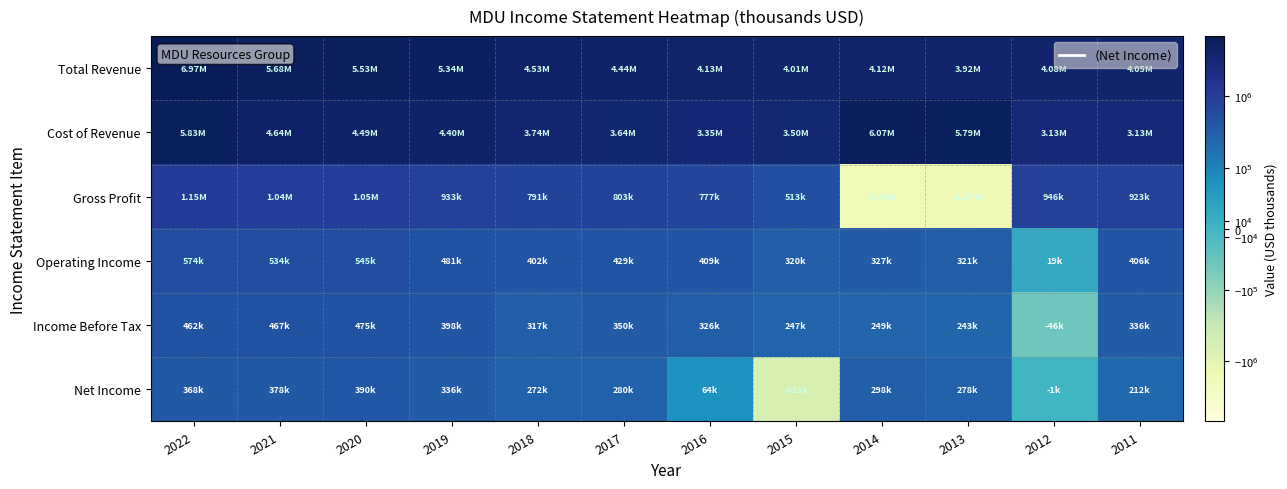

Which has a higher value, 2020 or 2016?

2020